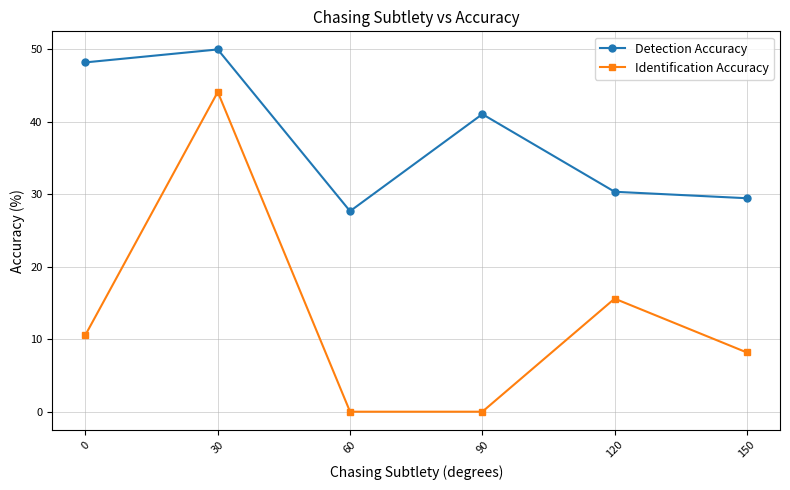

True or false: Detection Accuracy and Identification Accuracy cross at least once.

False